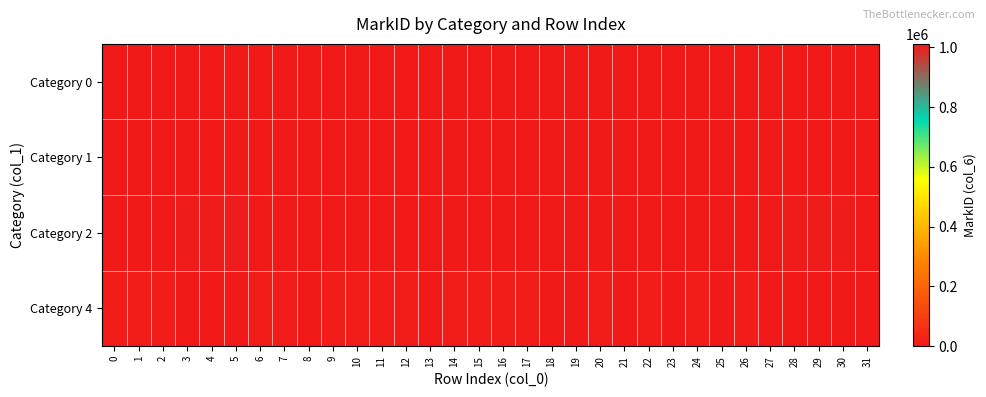

How many distinct data groups are displayed?

4